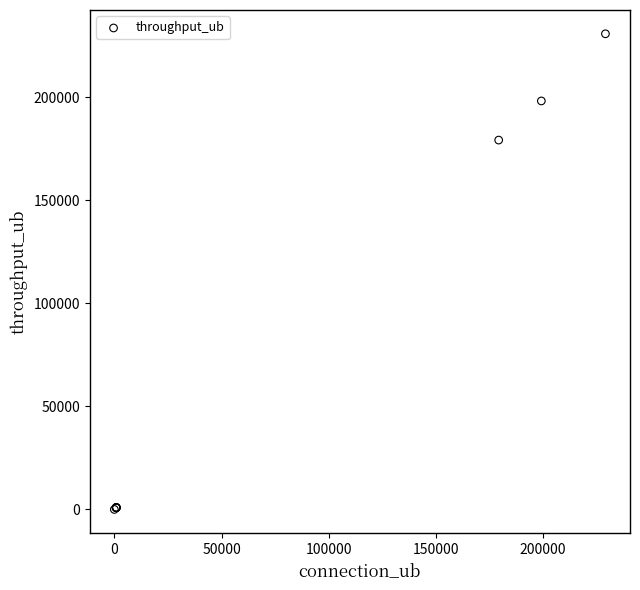

What Y value in the scatter plot is closest to 115444?

179289.0